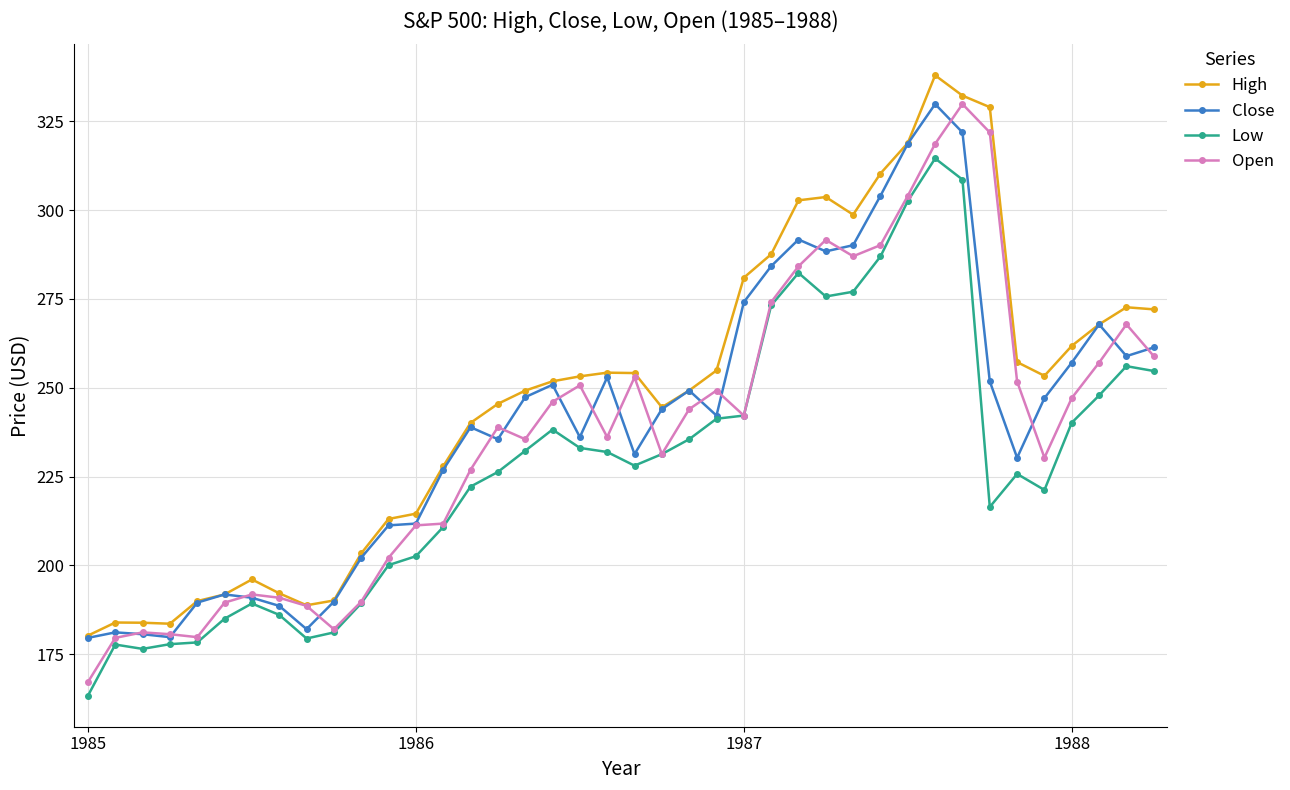

What is the maximum value shown in the chart?

337.9